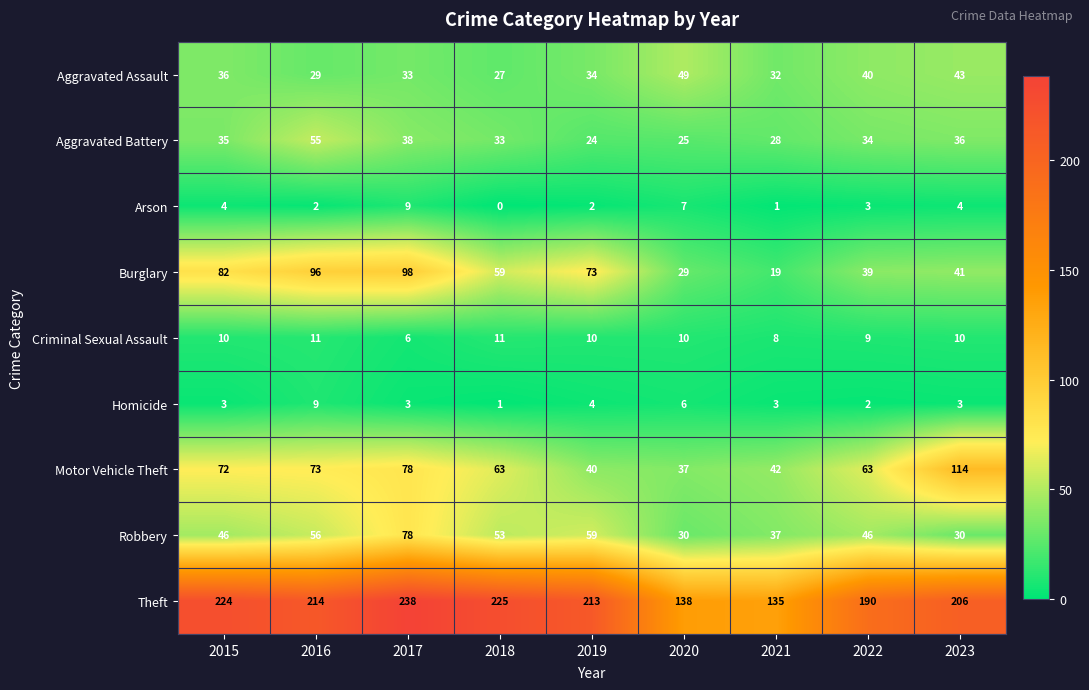

At which category is the sum across all series the highest?

2017